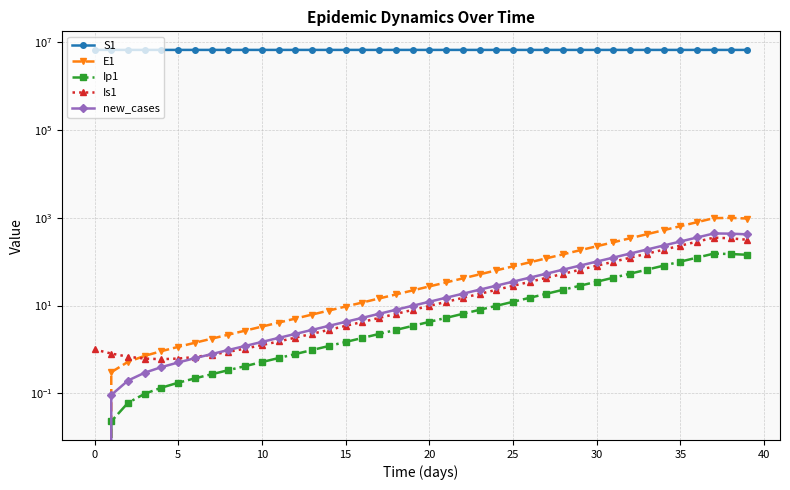

What is the label of the 16th point from the left?

15